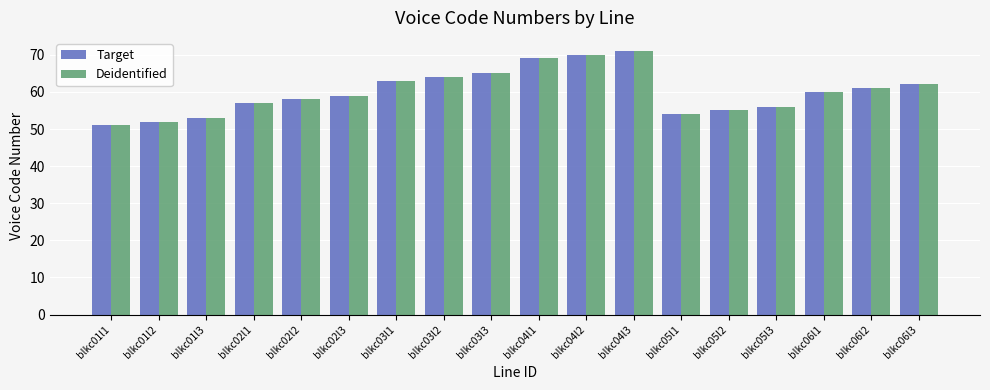

How many data points does each series have?

18